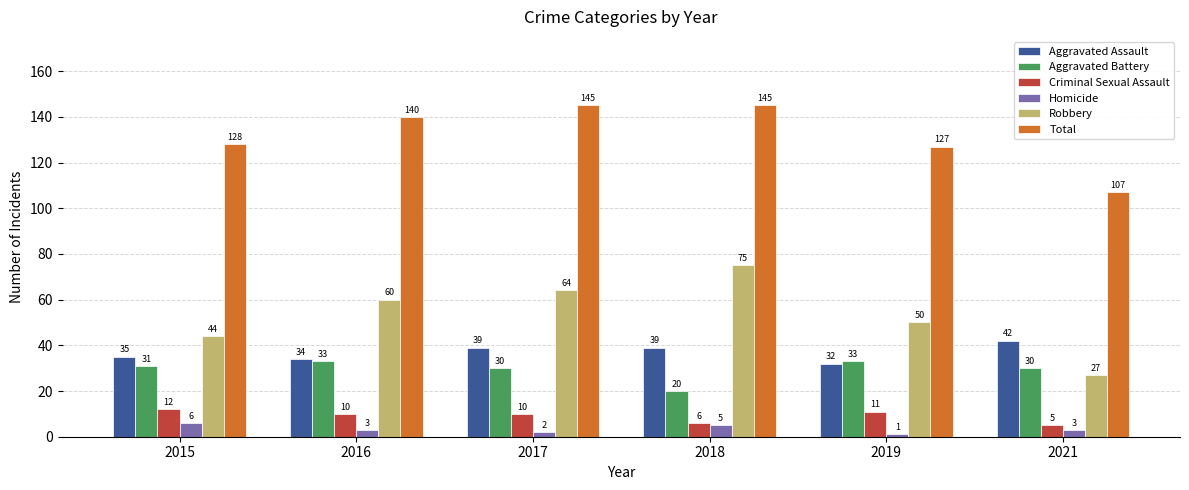

What is the lowest value of the Robbery series?

27